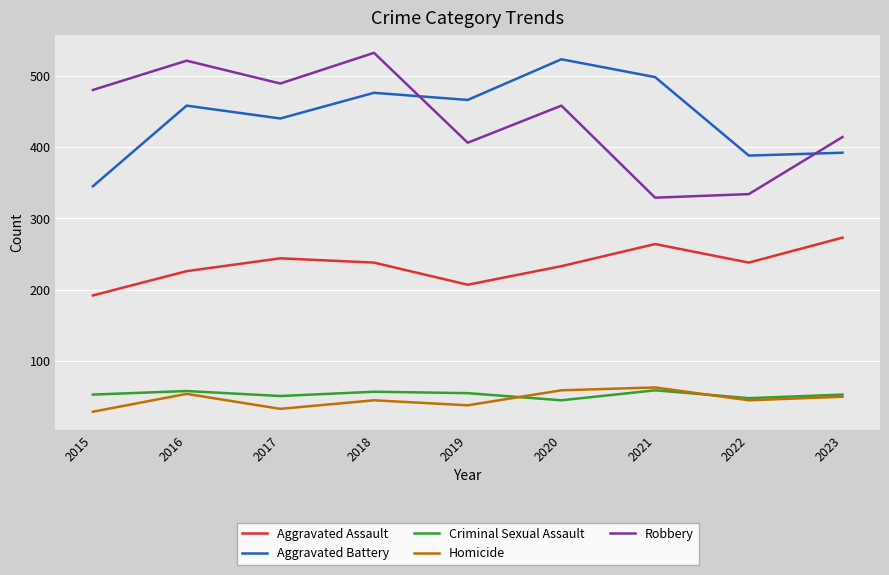

Does the chart have visible grid lines?

Yes